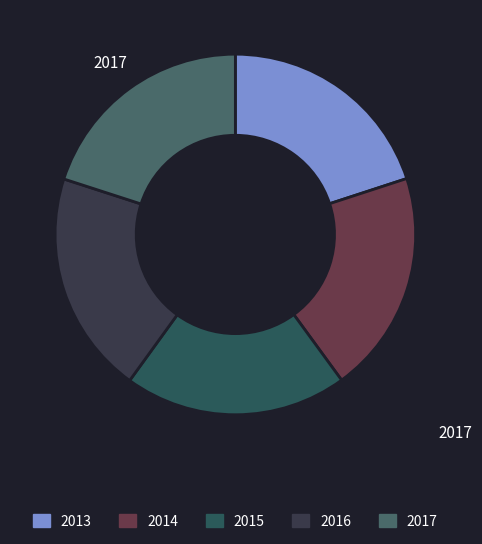

Count the number of slices in the pie.

5